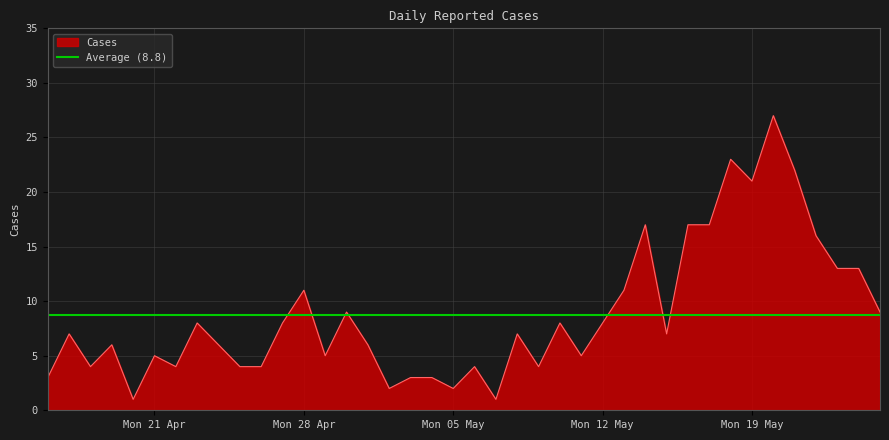

What is the highest value of the Cases series?

27